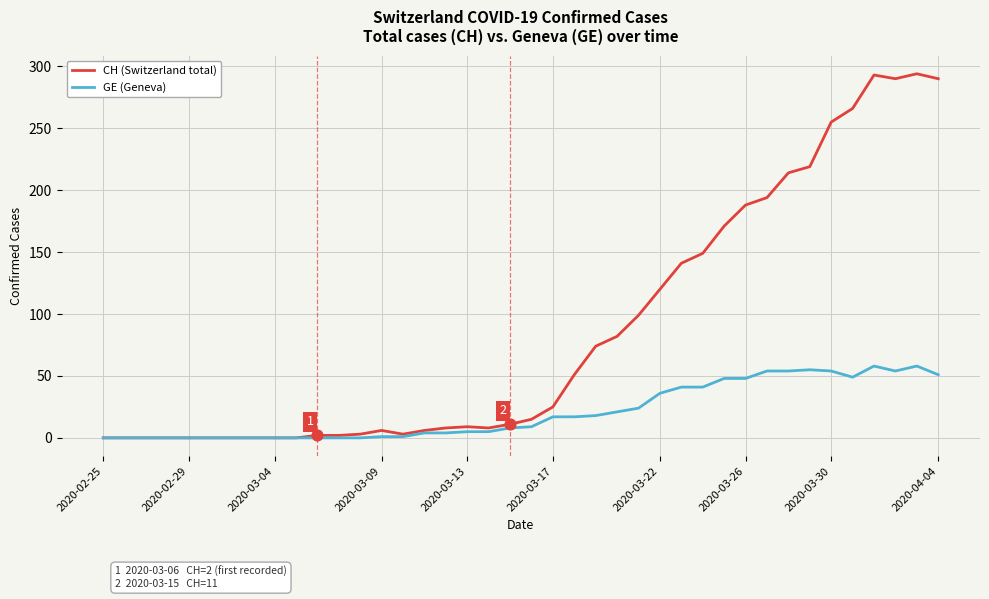

What are all the series names shown in the legend?

CH (Switzerland total), GE (Geneva)